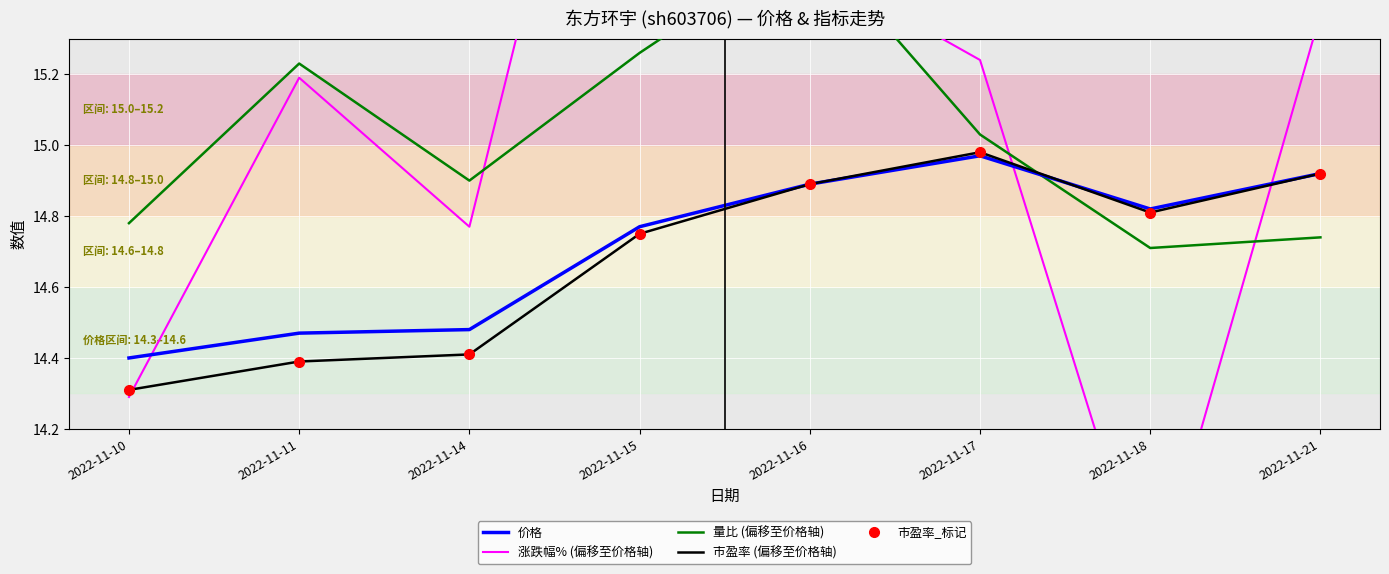

Reading left to right, transcribe all the data shown in this chart.

价格: 14.4	14.5	14.5	14.8	14.9	15.0	14.8	14.9
涨跌幅% (偏移至价格轴): 14.3	15.2	14.8	16.7	15.5	15.2	13.7	15.4
量比 (偏移至价格轴): 14.8	15.2	14.9	15.3	15.6	15.0	14.7	14.7
市盈率 (偏移至价格轴): 14.3	14.4	14.4	14.8	14.9	15.0	14.8	14.9
市盈率_标记: 14.3	14.4	14.4	14.8	14.9	15.0	14.8	14.9